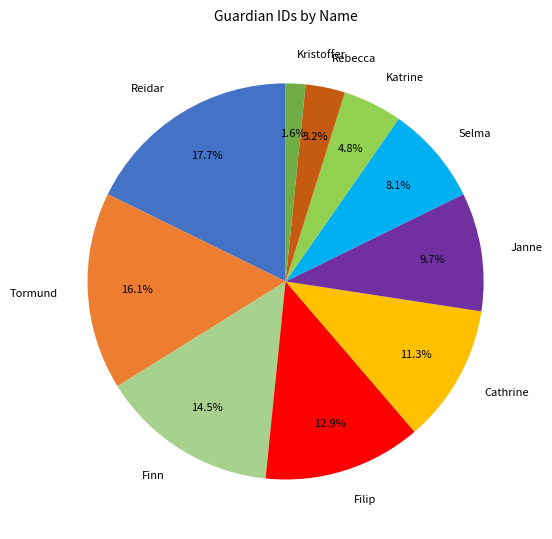

Approximately how many times larger is the value at Janne compared to Selma?

1.2